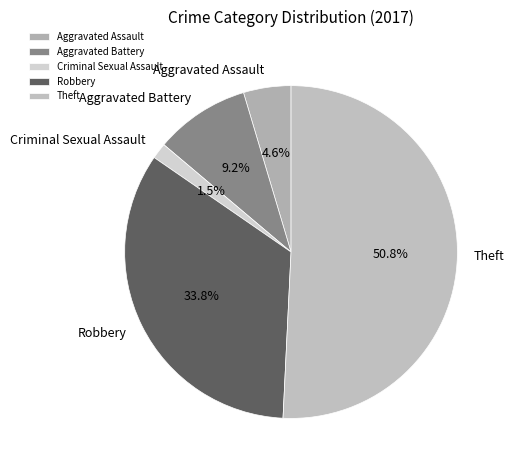

Count the number of slices in the pie.

5